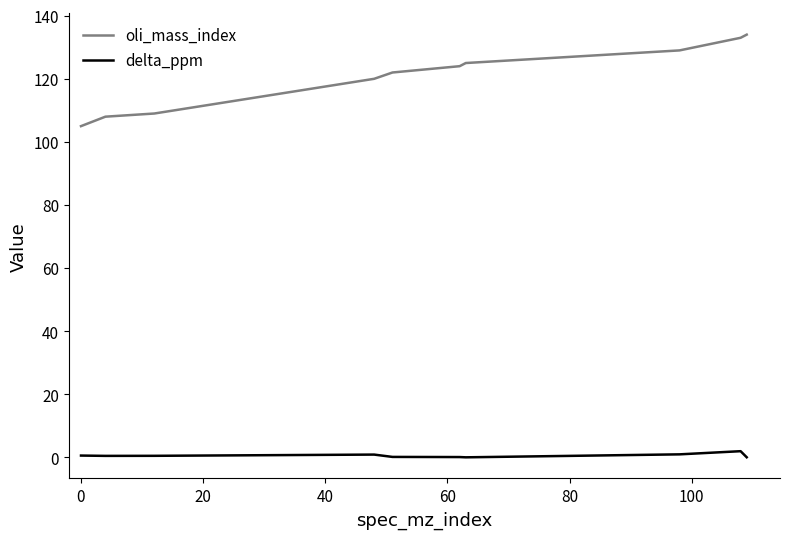

Which series has the largest range (max minus min)?

oli_mass_index